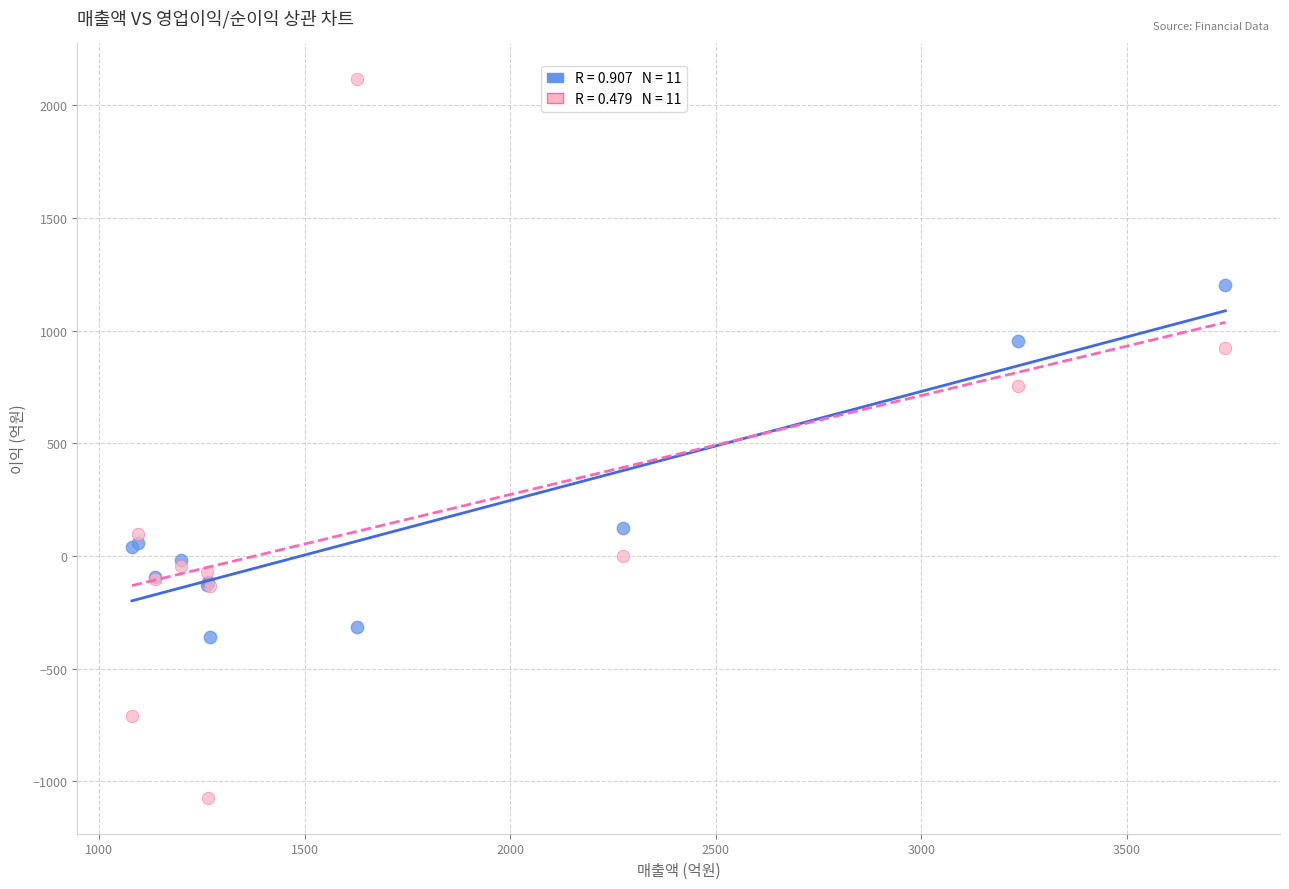

Across all series, what Y value is closest to 522?

756.0